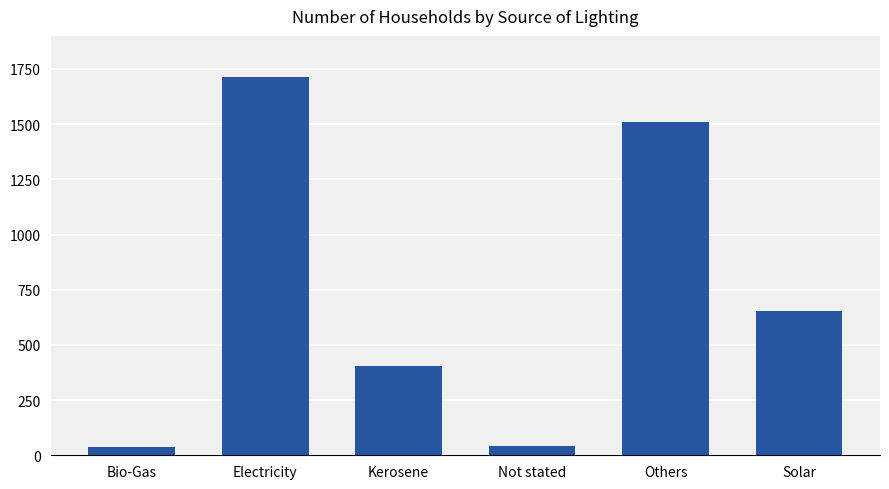

What is the minimum value shown in the chart?

37